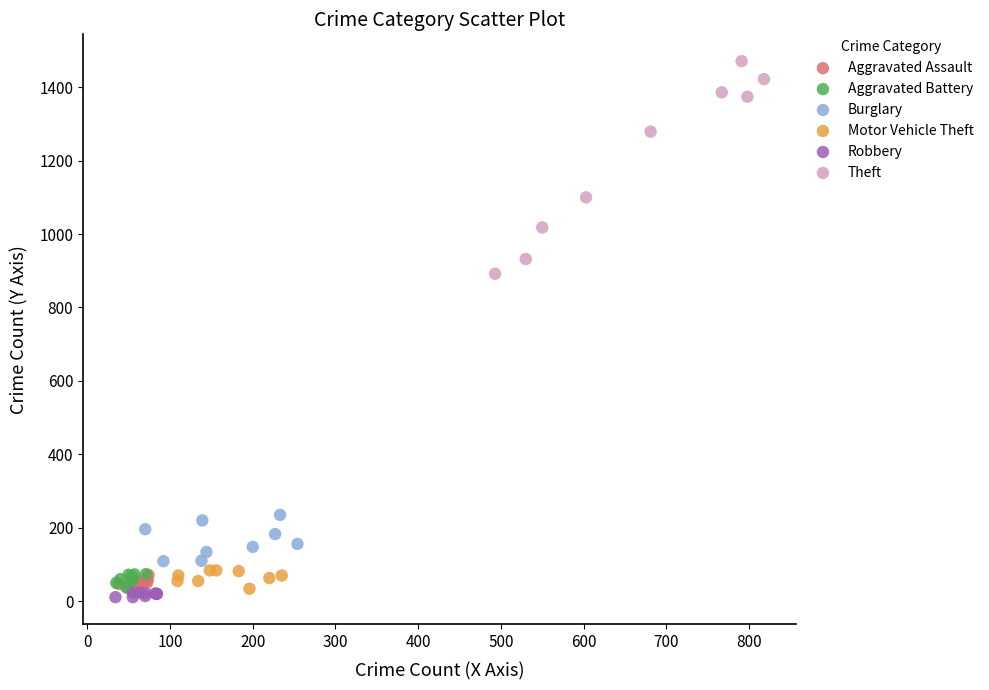

Which series has the widest spread of Y values?

Theft